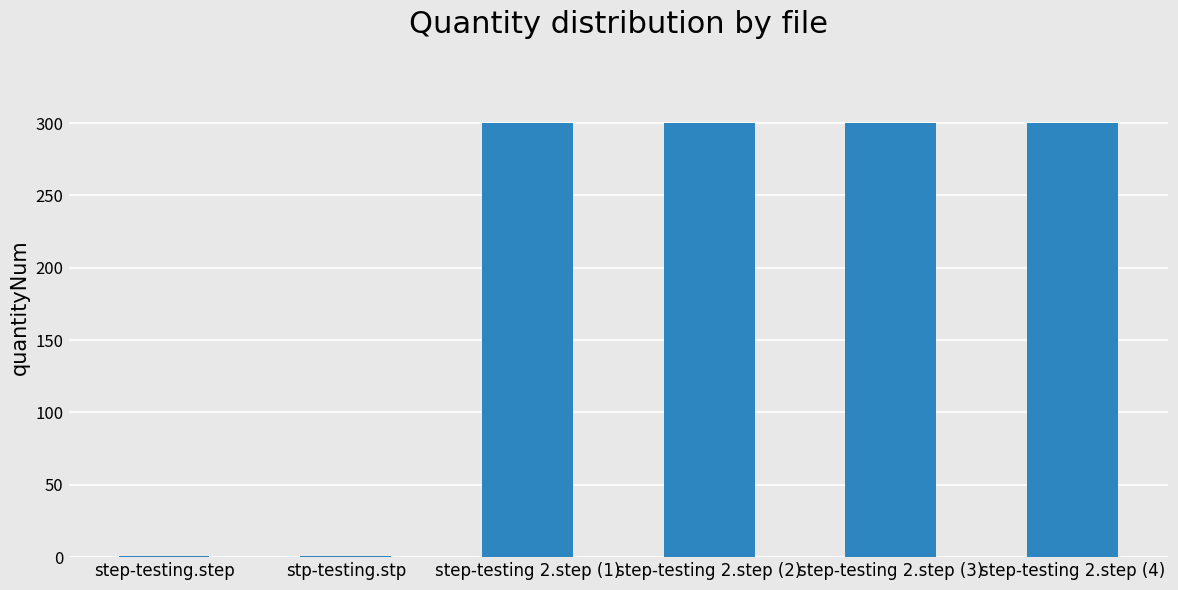

How many series are shown in this chart?

1